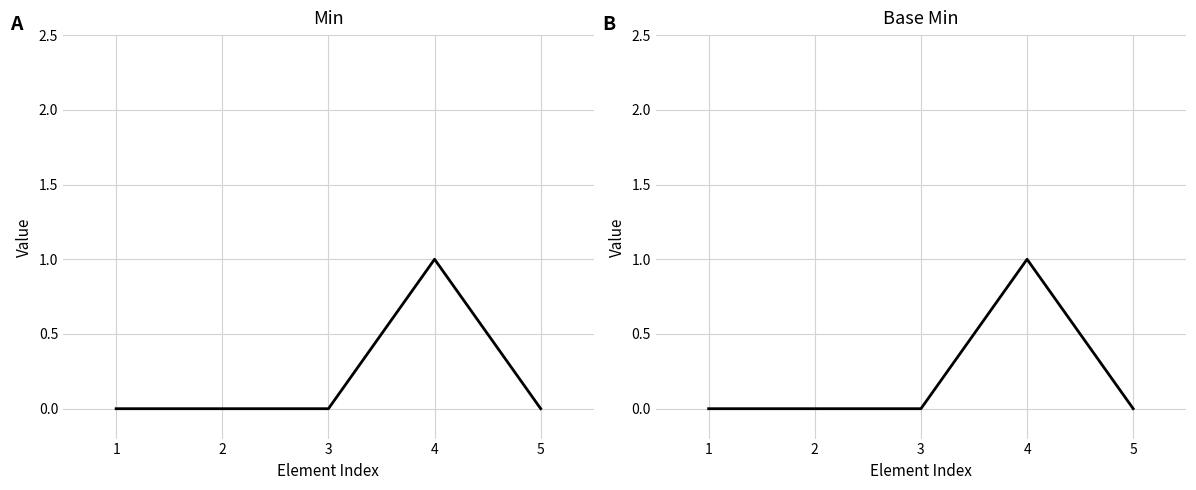

Is the value of Base Min at 2 greater than the value of Min at 2?

No